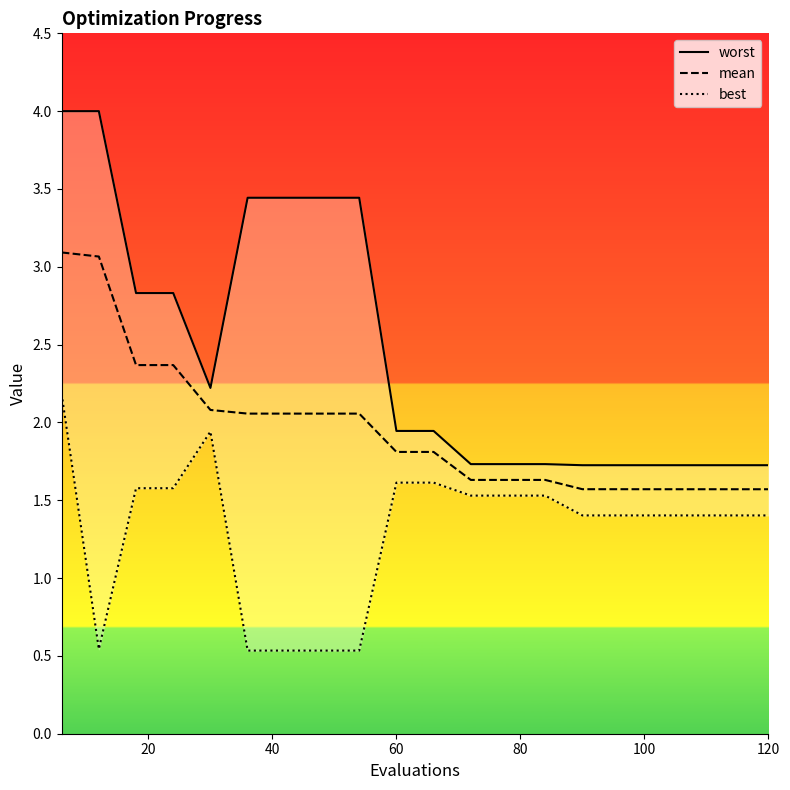

What is the highest value of the mean series?

3.1